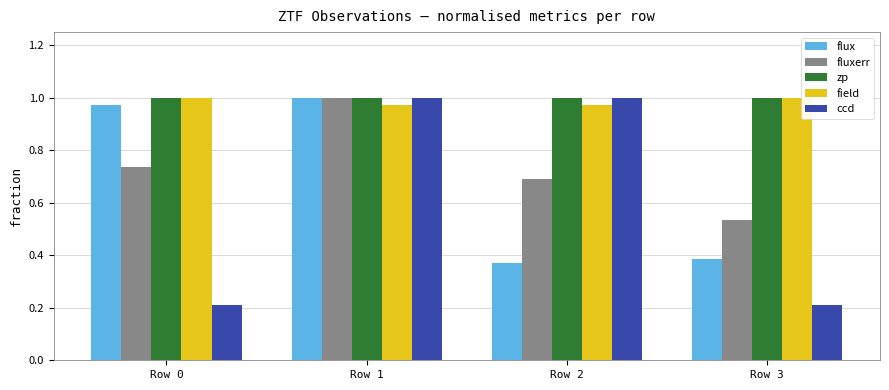

Is it true that ccd equals 1.0 at Row 1?

True